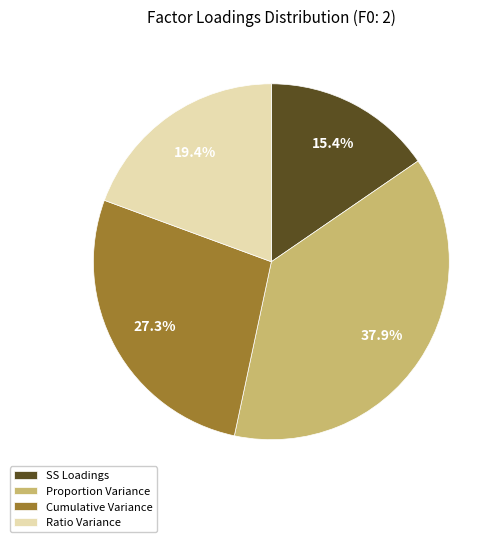

The Ratio Variance slice represents 4% of the pie. True or false?

False